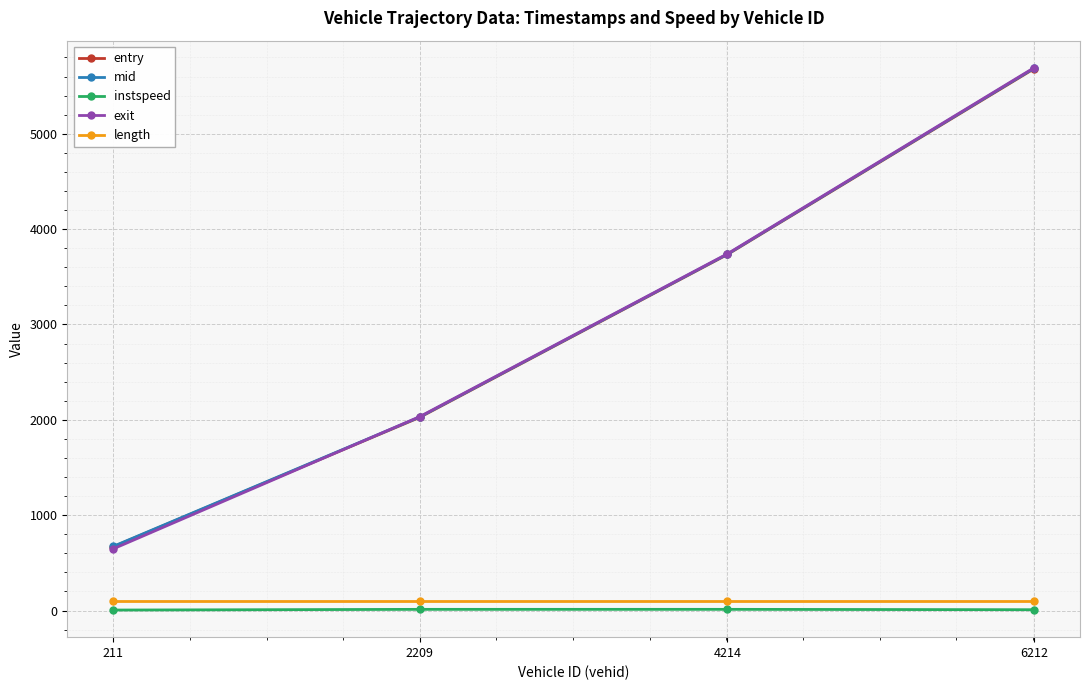

Is the value of length at 2209 greater than the value of entry at 2209?

No